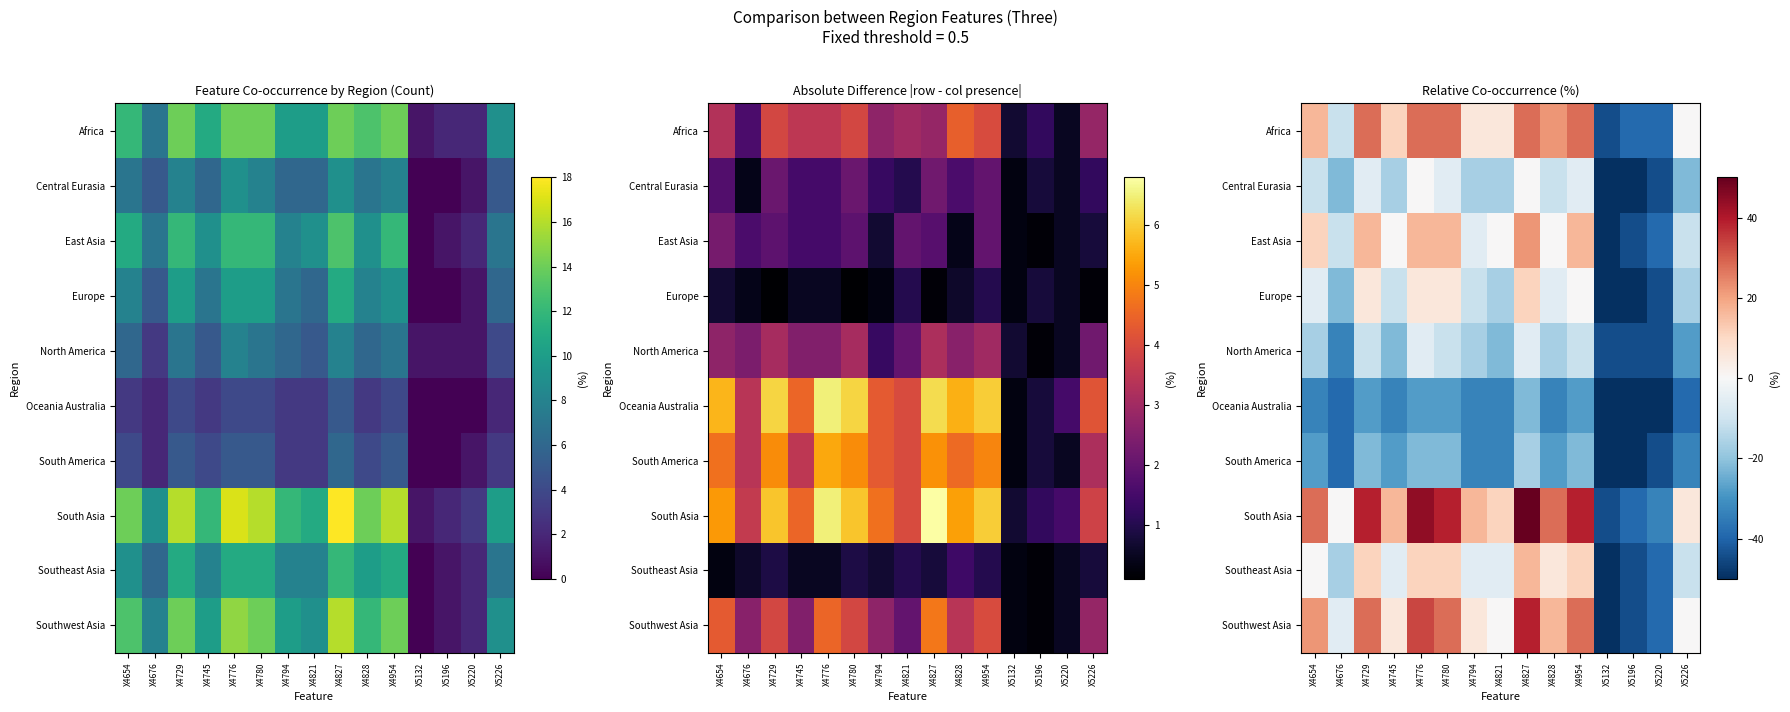

Where does the Central Eurasia series first go above -16?

X4654